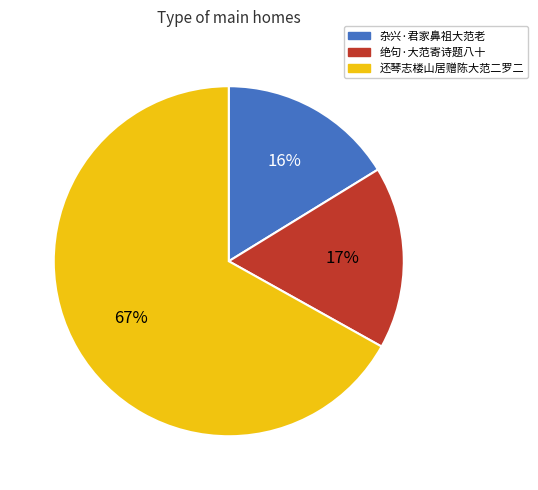

Between 绝句·大范寄诗题八十 and 还琴志楼山居赠陈大范二罗二, which is larger?

还琴志楼山居赠陈大范二罗二